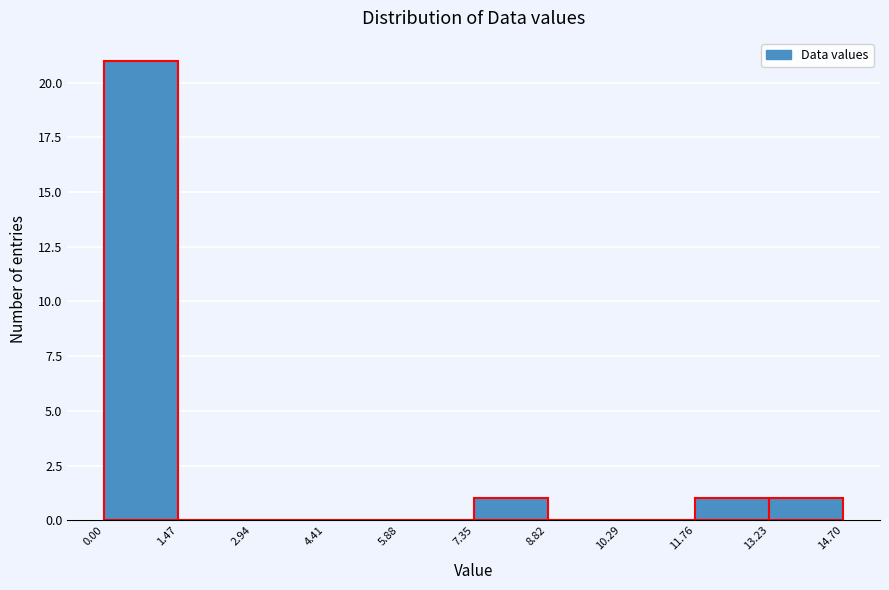

Over which range of the x-axis is the bar tallest?

0.00 to 1.47